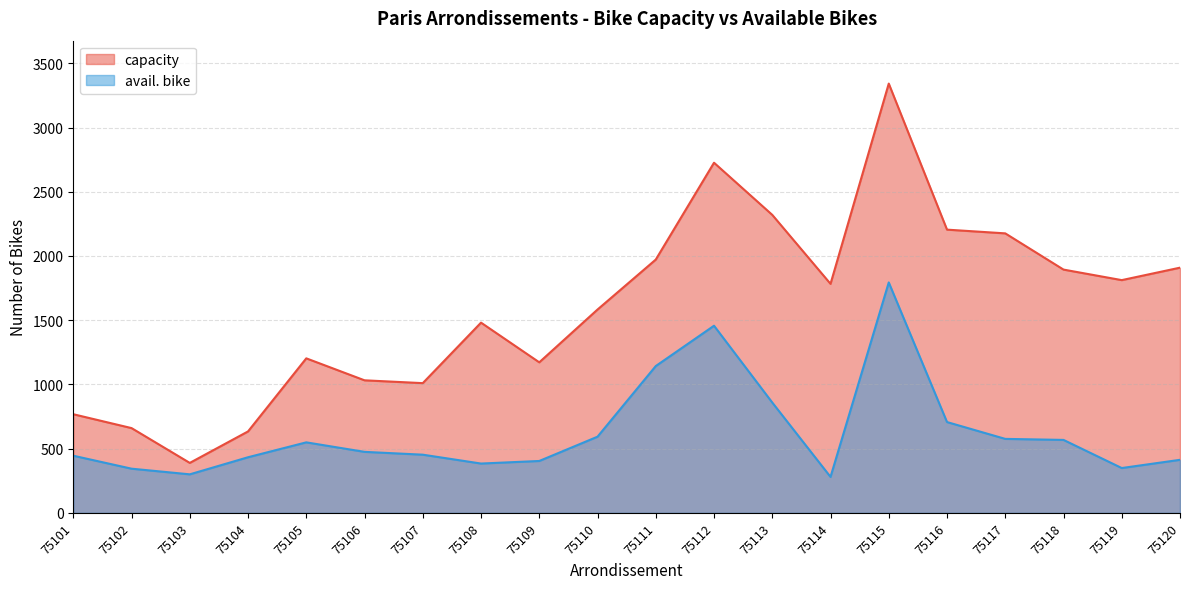

What is the average value of the avail. bike series?

626